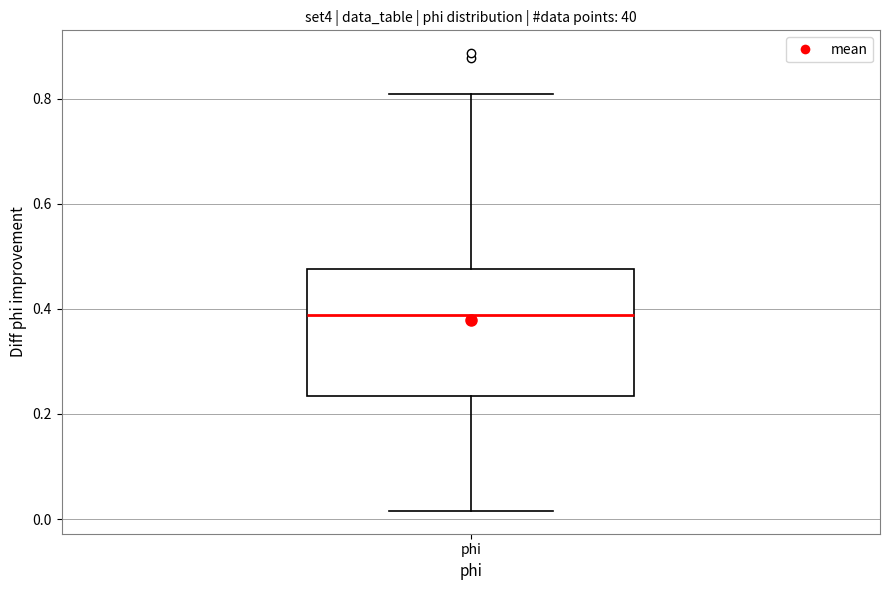

Where is the upper edge of the box for phi on the y-axis? The values are not printed on the chart, so give them approximately, as read against the axis.

0.48